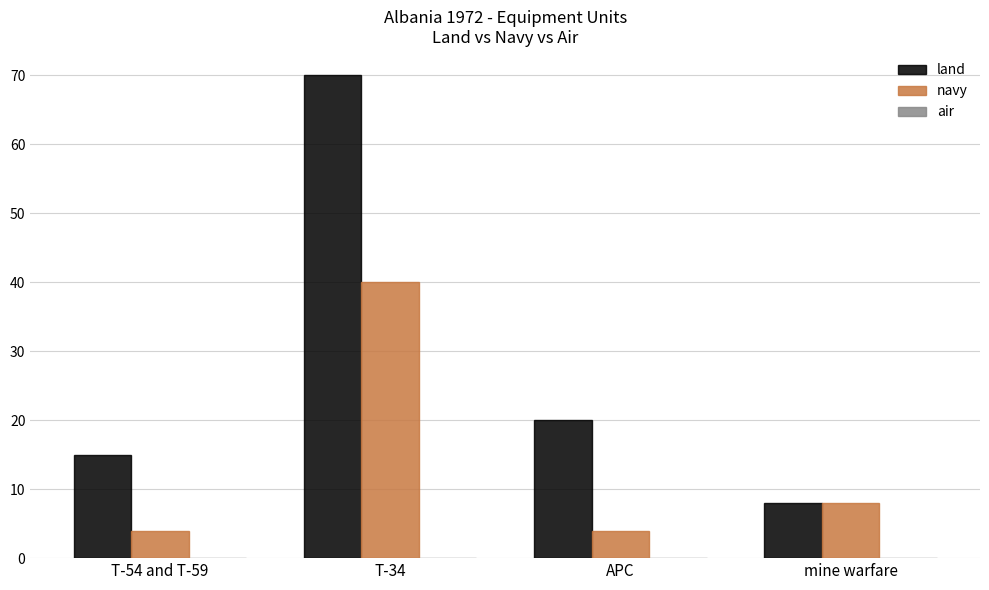

How many bars are there in each group?

2